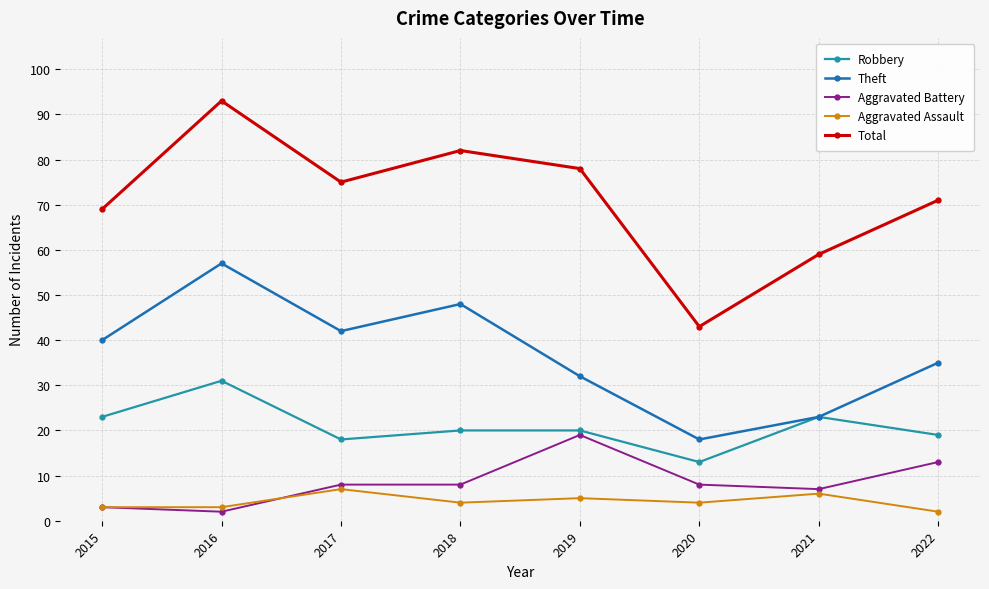

At which label is Theft closest to 37?

2022